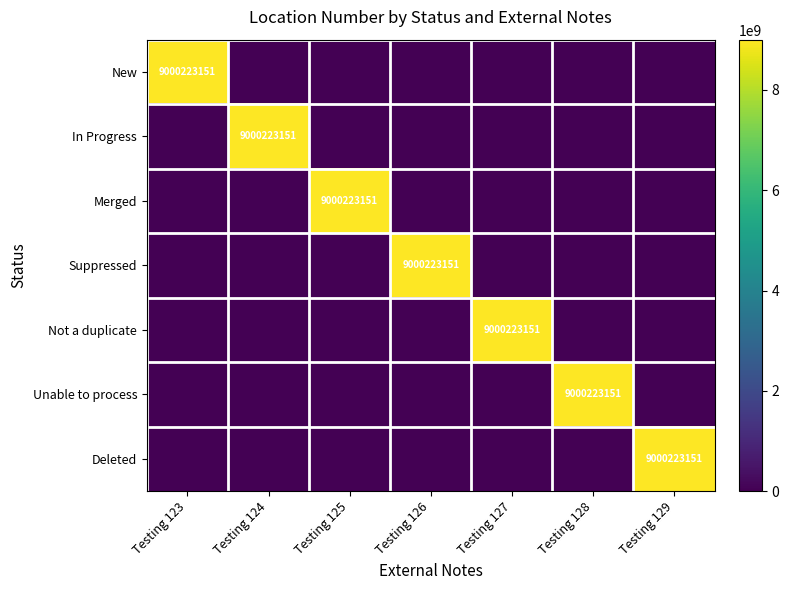

Is it true that Deleted equals 9000223151 at Testing 129?

True